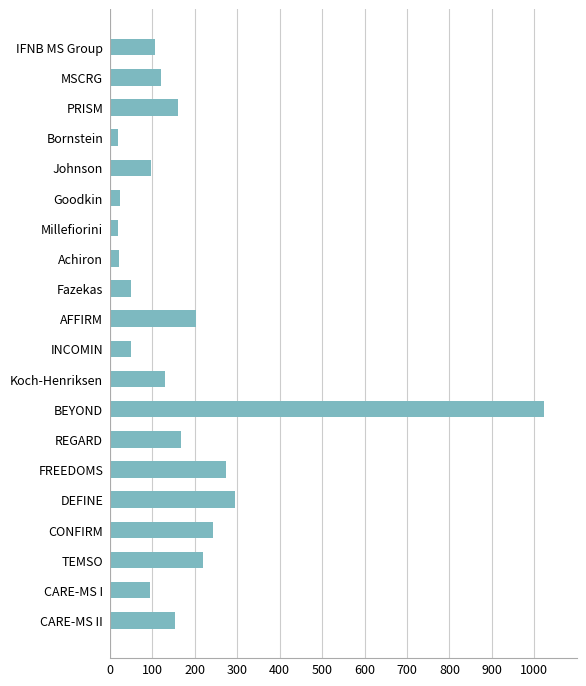

What is the maximum value shown in the chart?

1023